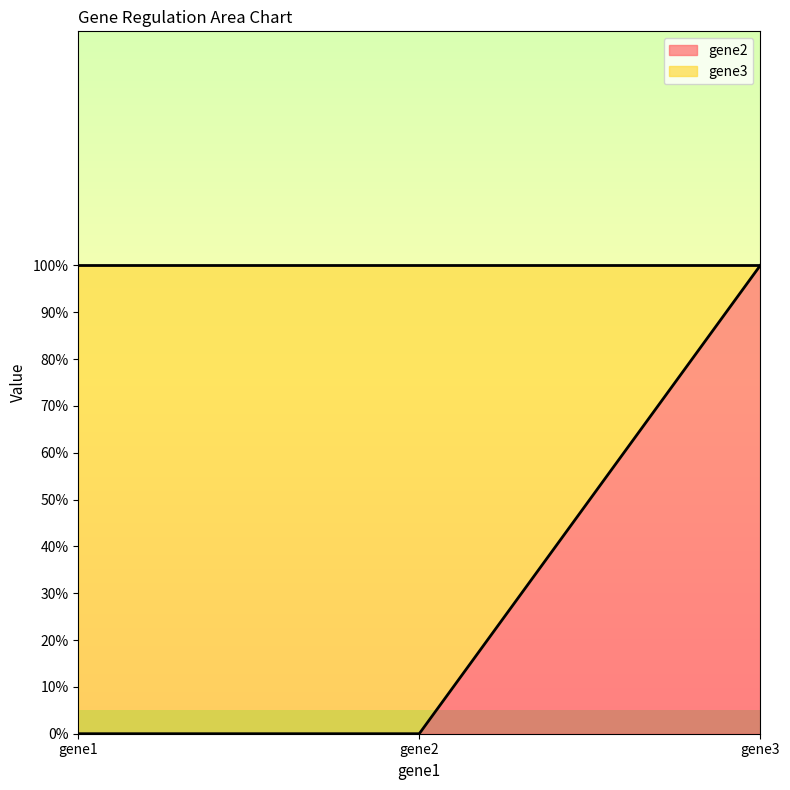

What is the sum of all values?

1